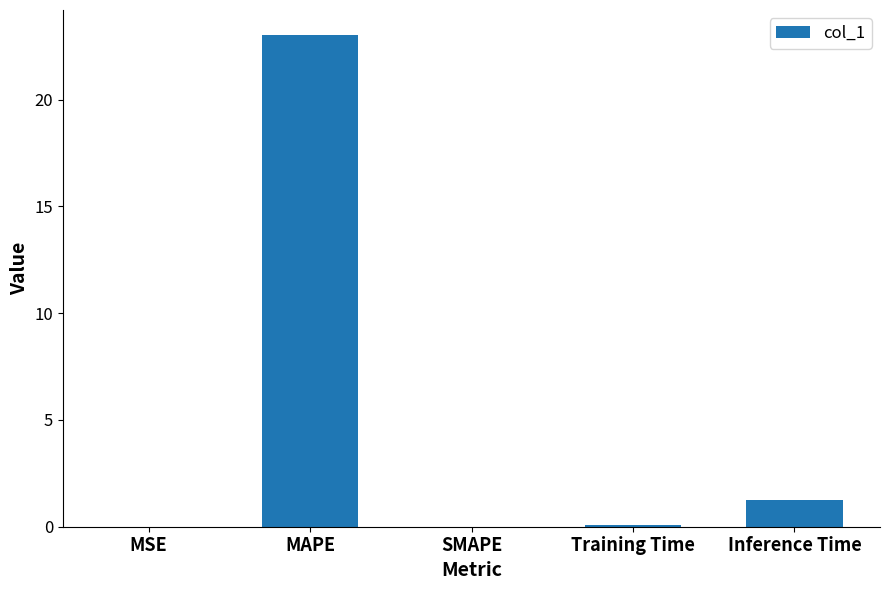

What is the change in value from SMAPE to Inference Time?

+1.3